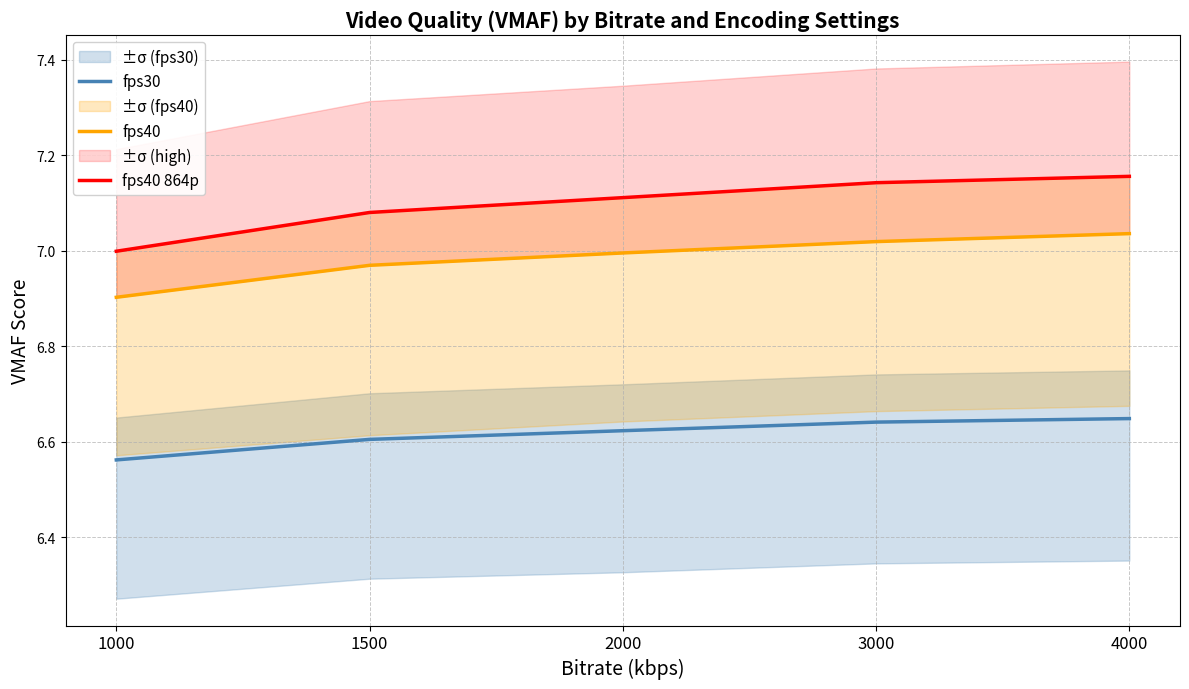

At which category is the sum across all series the highest?

4000